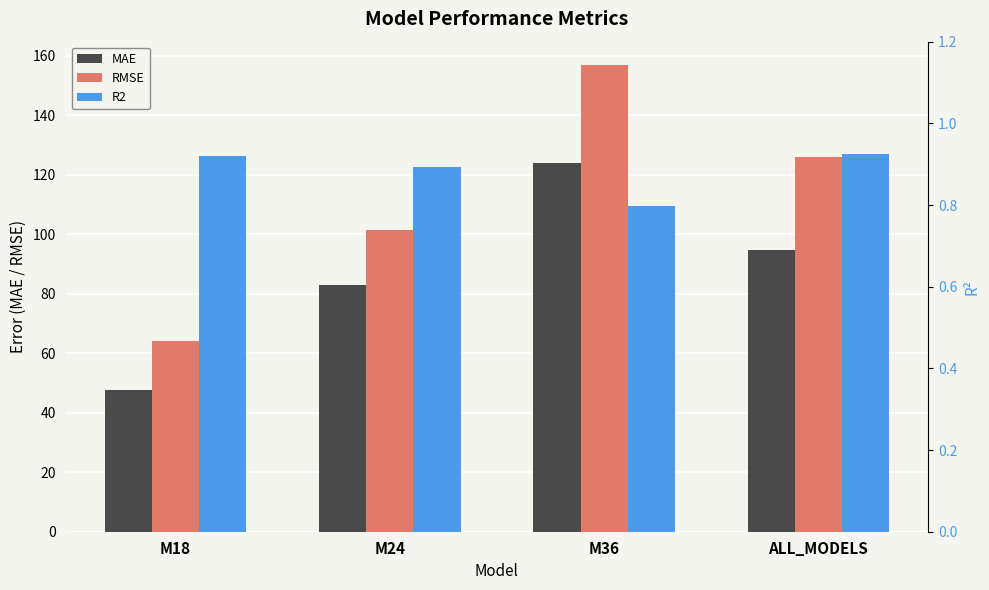

Which category has the lowest value across all series?

M36